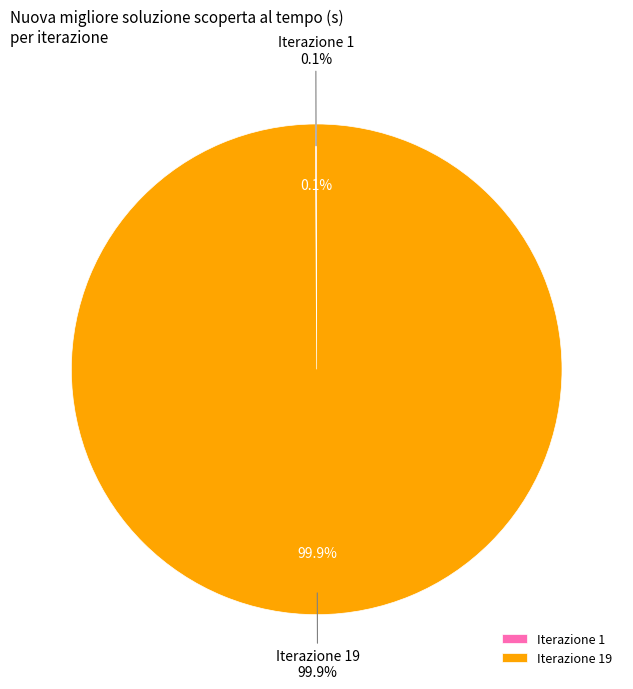

How many slices are in this pie chart?

2